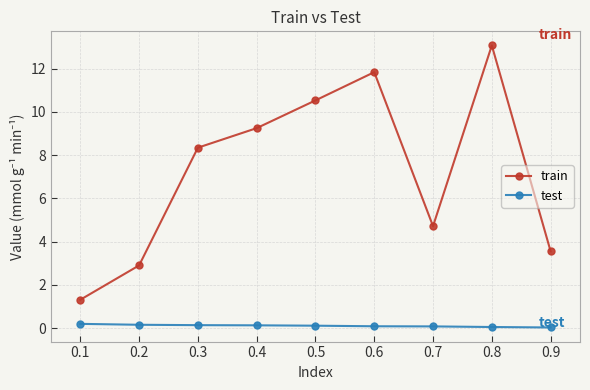

Which series has the largest range (max minus min)?

train